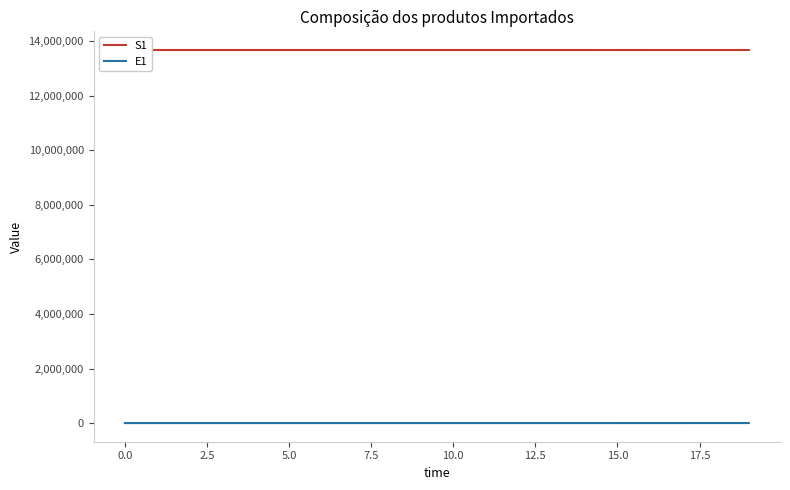

Rank the series at 12 from highest to lowest value.

S1, E1